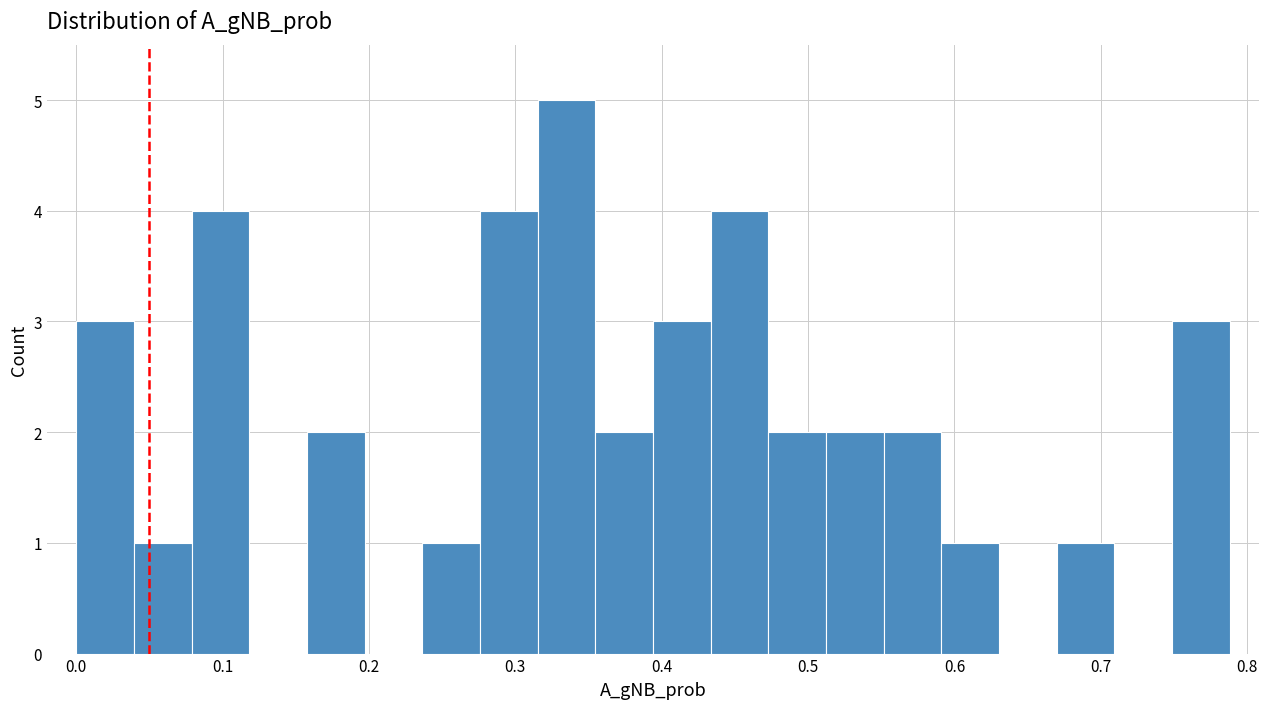

Read against the x-axis, roughly where is the centre of the tallest bar?

0.33